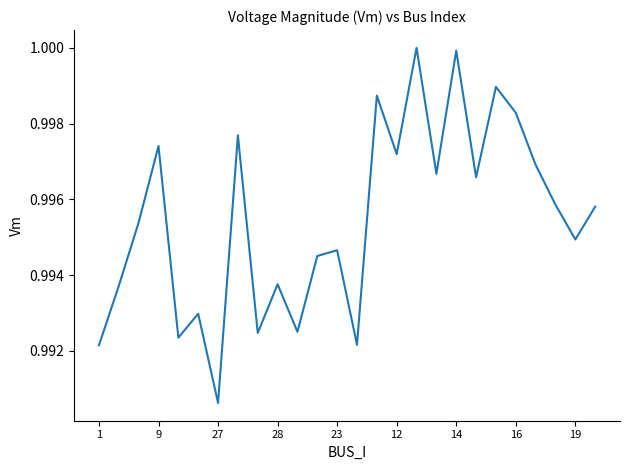

At which label is the value closest to 0?

27